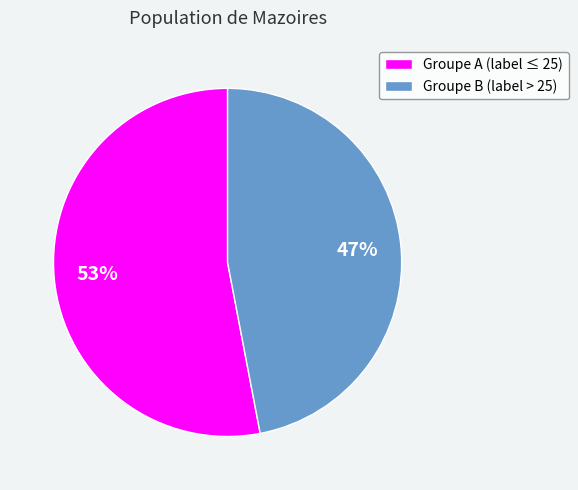

To the nearest percent, what is the average slice percentage?

50%